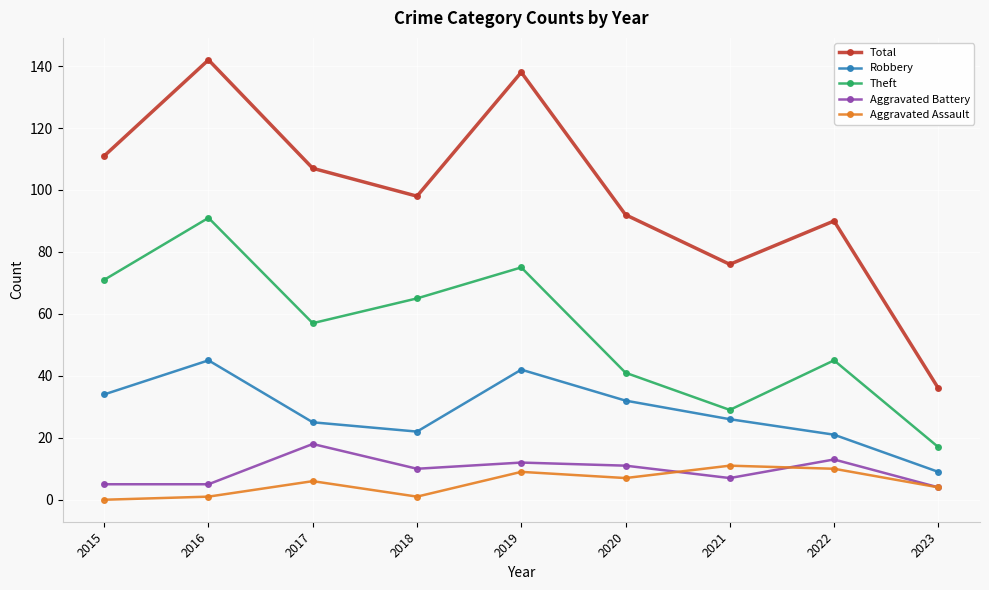

Is it true that Robbery equals 51 at 2020?

False